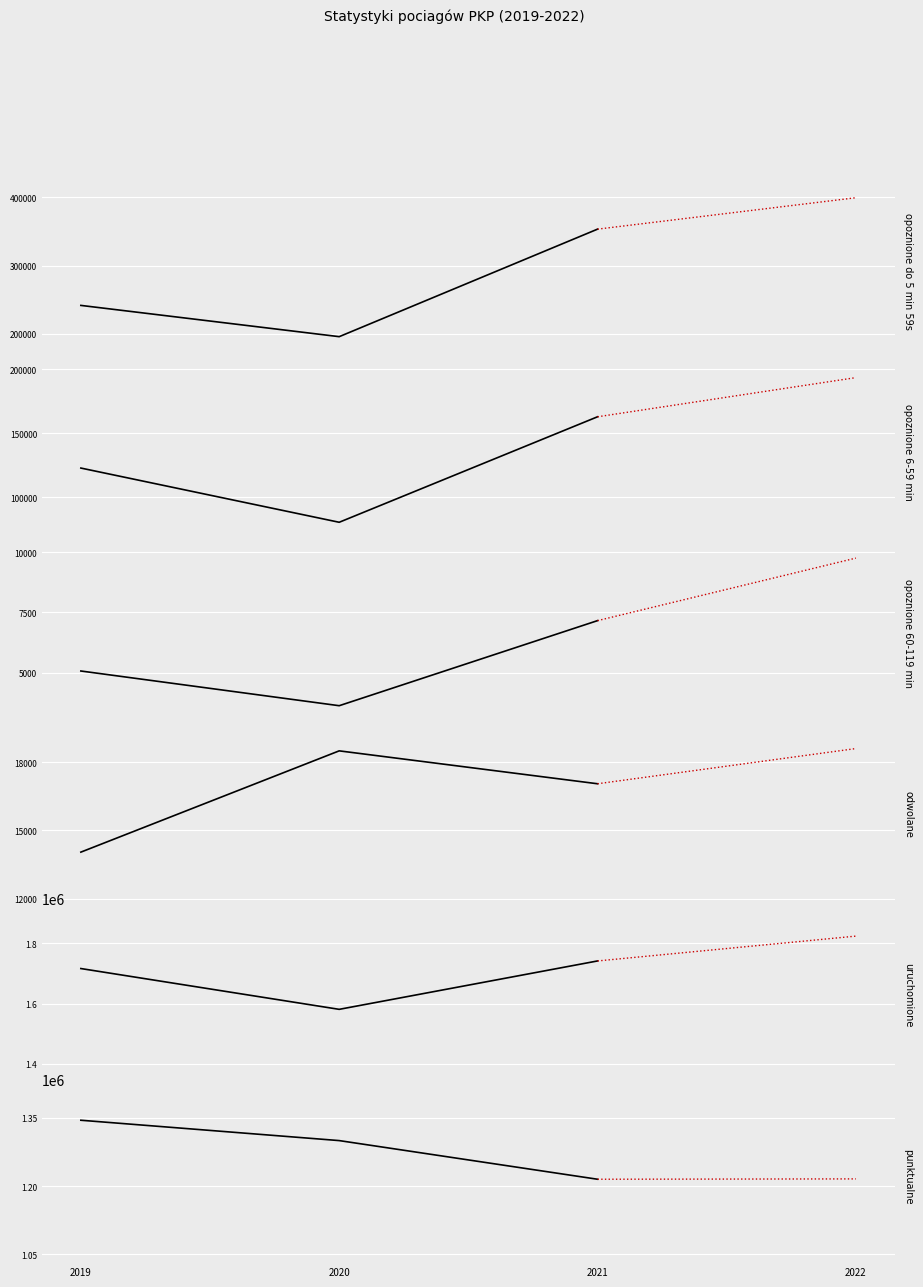

At which category is the sum across all series the highest?

2021